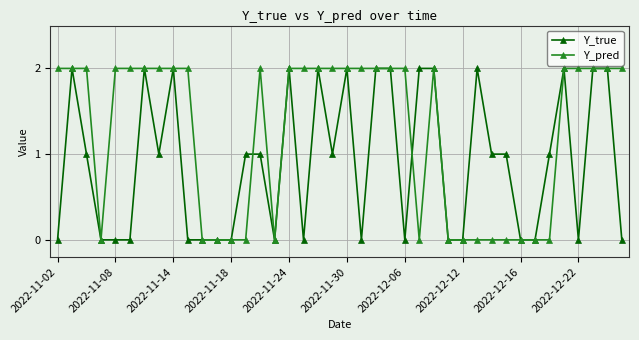

True or false: Y_pred has more than 0 interior local peaks.

True